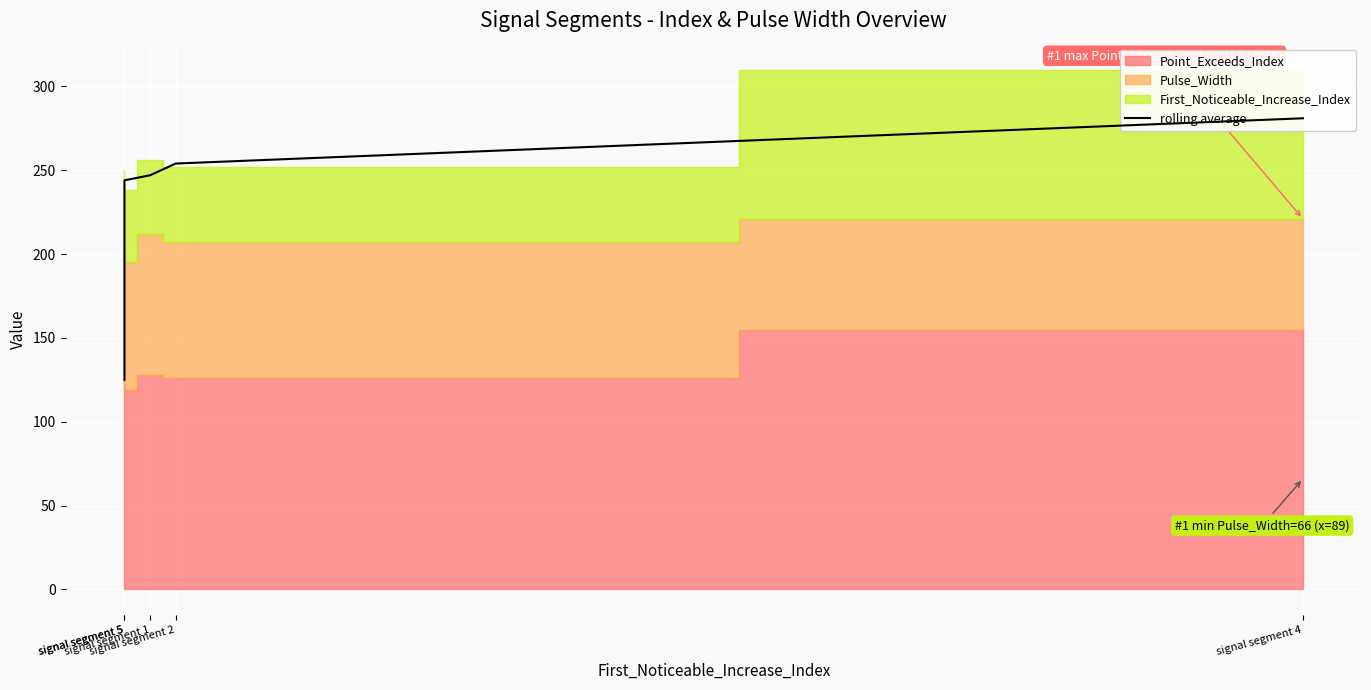

What is the change in value from signal segment 5 to signal segment 1?

+3